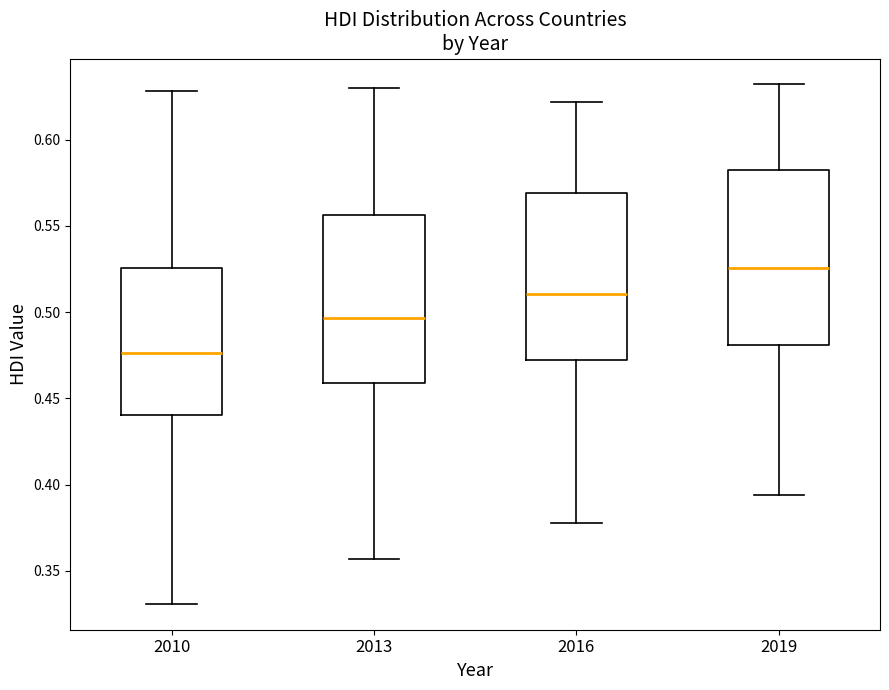

Reading left to right, read every box against the y-axis: the position of its median line, the range the box covers, and the ends of its whiskers. The values are not printed on the chart, so give them approximately, as read against the axis.

2010: median 0.475, box 0.440 to 0.525, whiskers 0.330 to 0.630
2013: median 0.495, box 0.460 to 0.555, whiskers 0.355 to 0.630
2016: median 0.510, box 0.475 to 0.570, whiskers 0.380 to 0.620
2019: median 0.525, box 0.480 to 0.585, whiskers 0.395 to 0.630